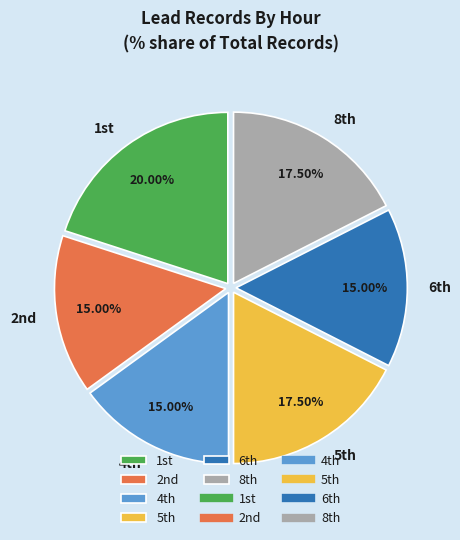

How many slices are in this pie chart?

6